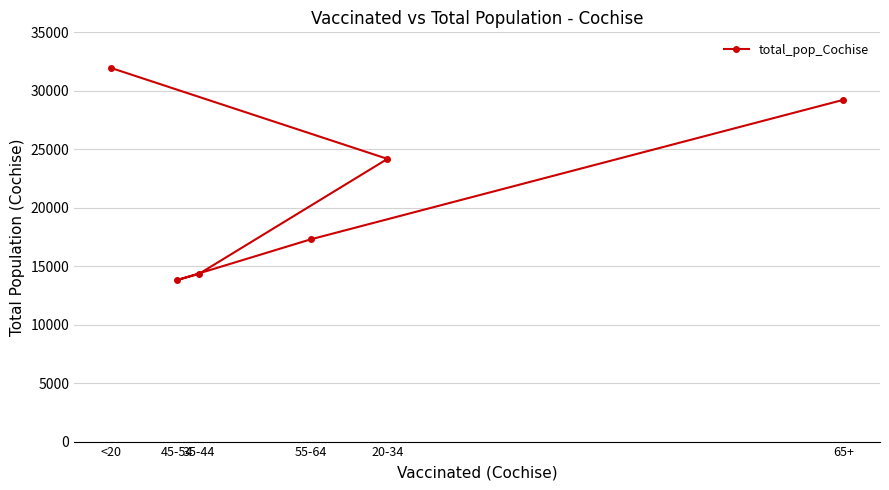

Approximately how many times larger is the value at <20 compared to 65+?

1.1